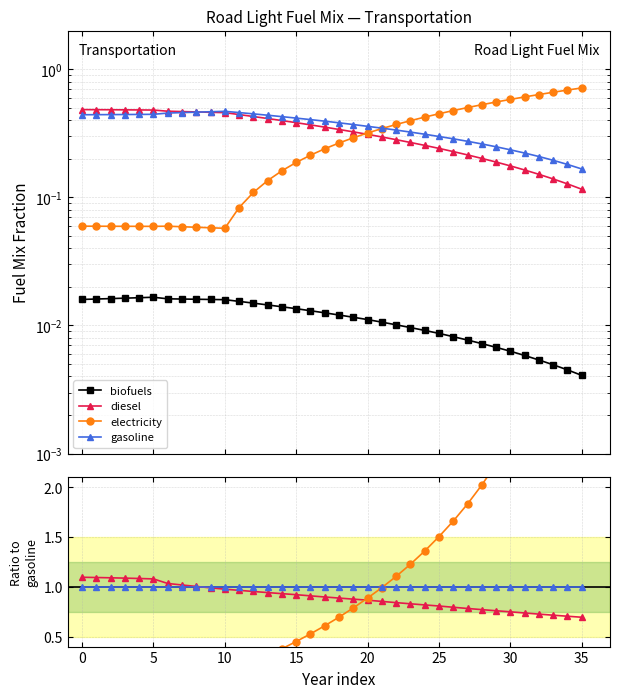

True or false: electricity has a value of 1.0 at 18.

False